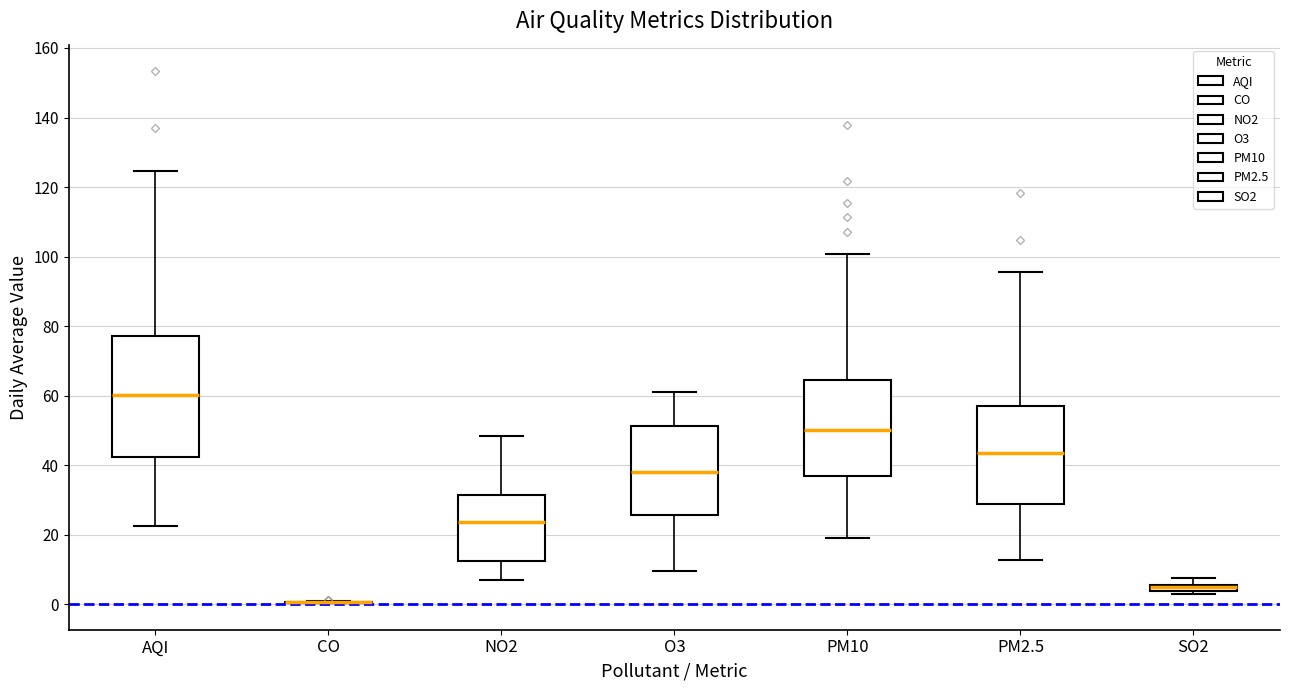

Where is the upper edge of the box for AQI on the y-axis? The values are not printed on the chart, so give them approximately, as read against the axis.

78